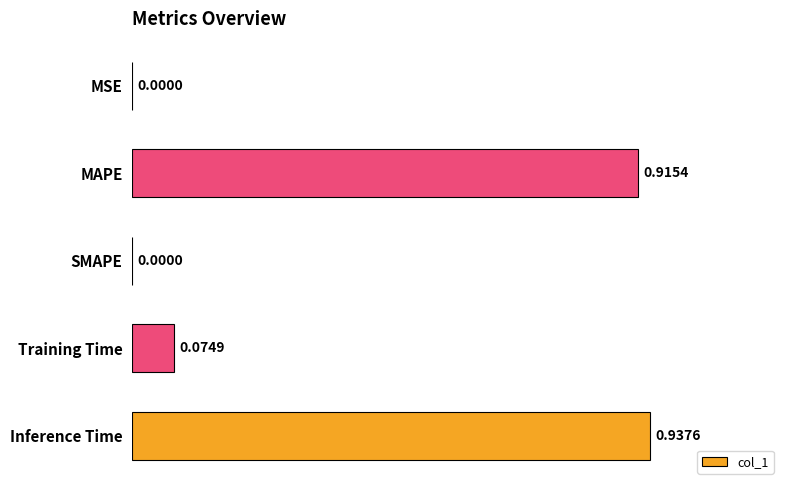

What is the sum of all values?

1.9